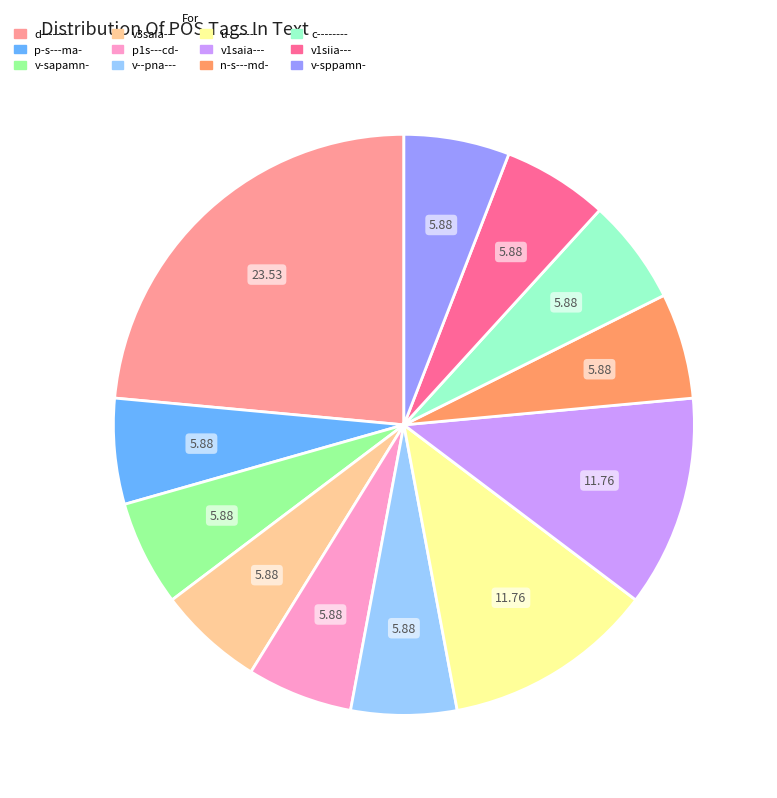

Is it true that v1saia--- is 1% of the pie?

False